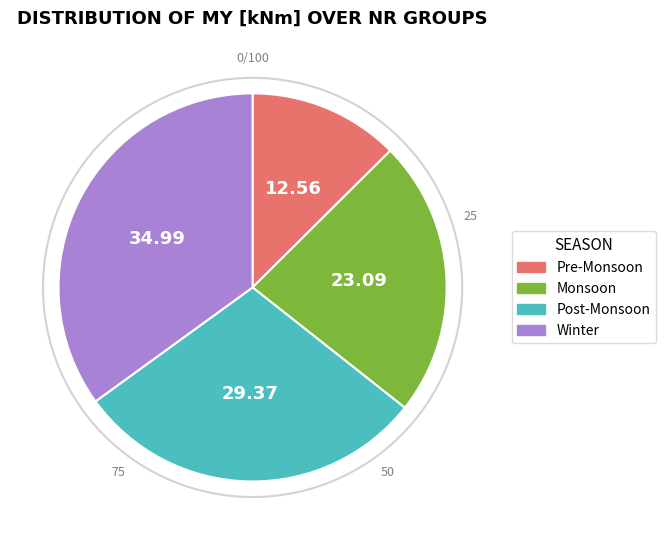

Approximately how many times larger is the value at Monsoon compared to Post-Monsoon?

0.8